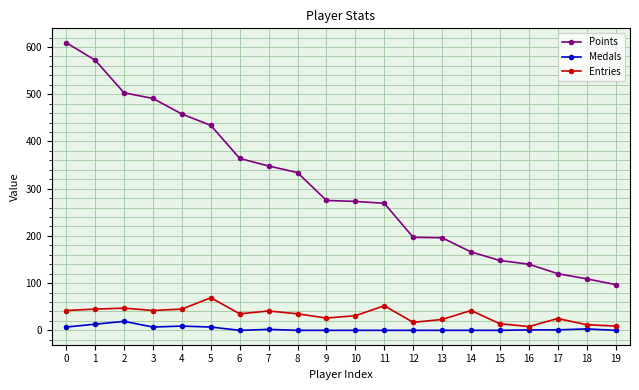

Rank the series at 7 from highest to lowest value.

Points, Entries, Medals